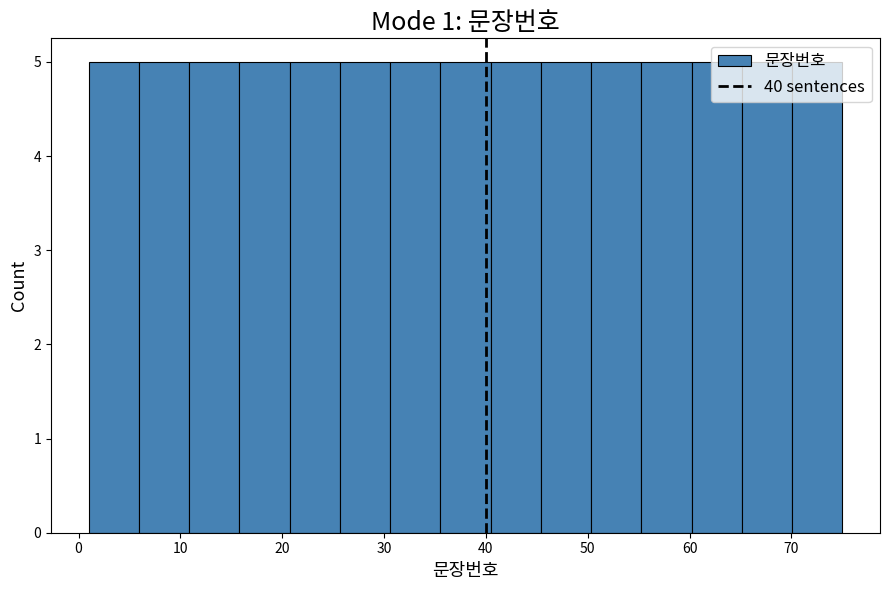

How tall is the bar that spans 31 to 36 on the x-axis? Neither the bar edges nor the heights are printed on the chart, so give them approximately, as read against the axes.

5